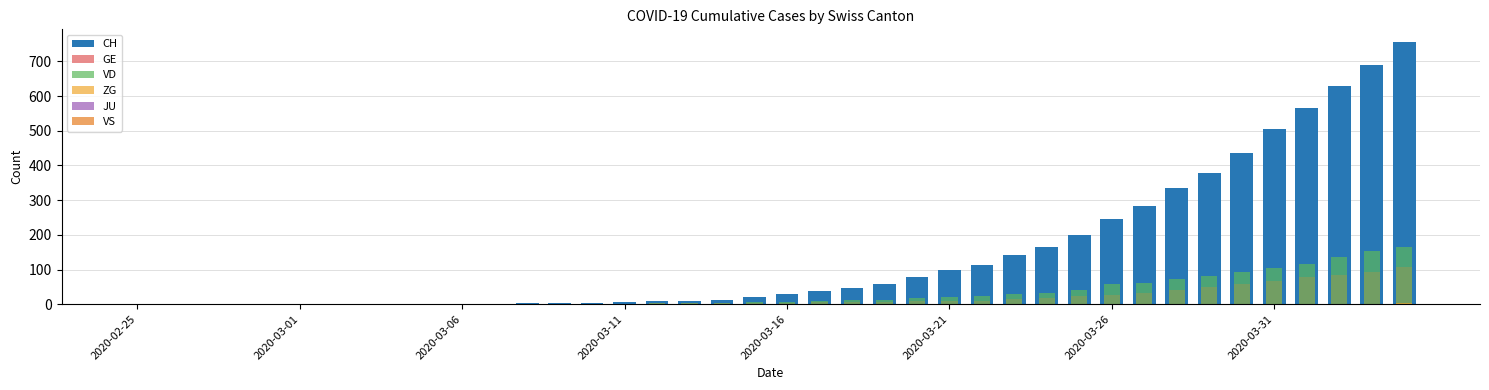

At which label does VS reach its minimum?

2020-02-25